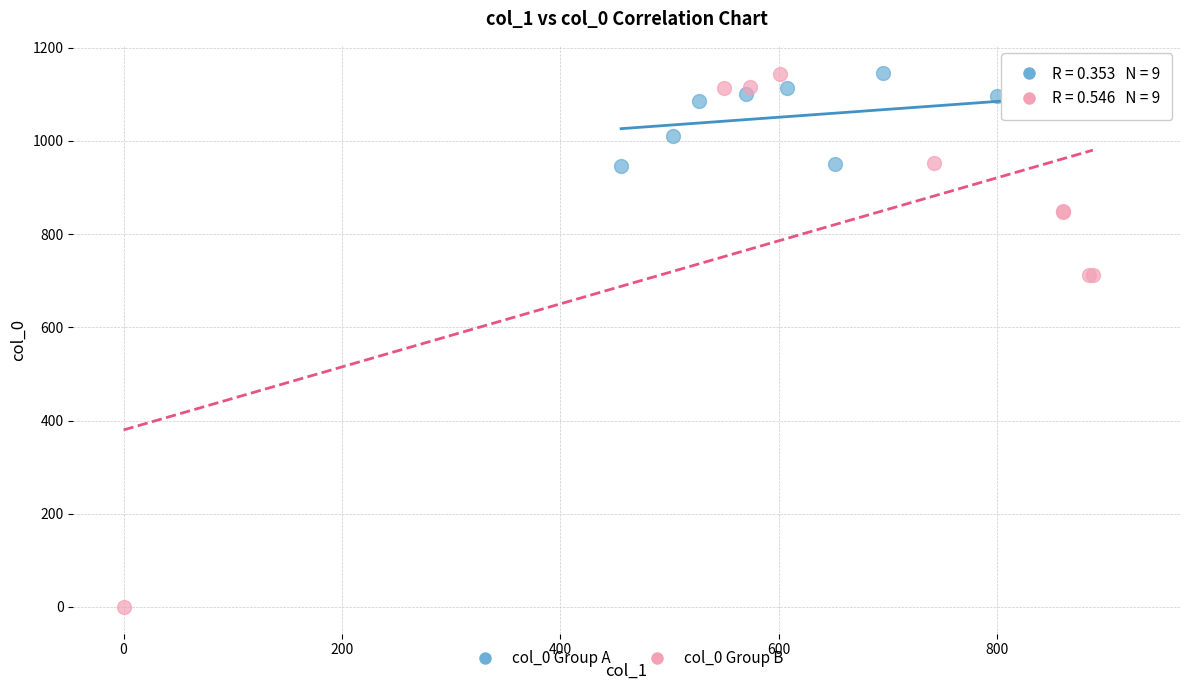

Which series contains the lowest Y value?

col_0 Group B